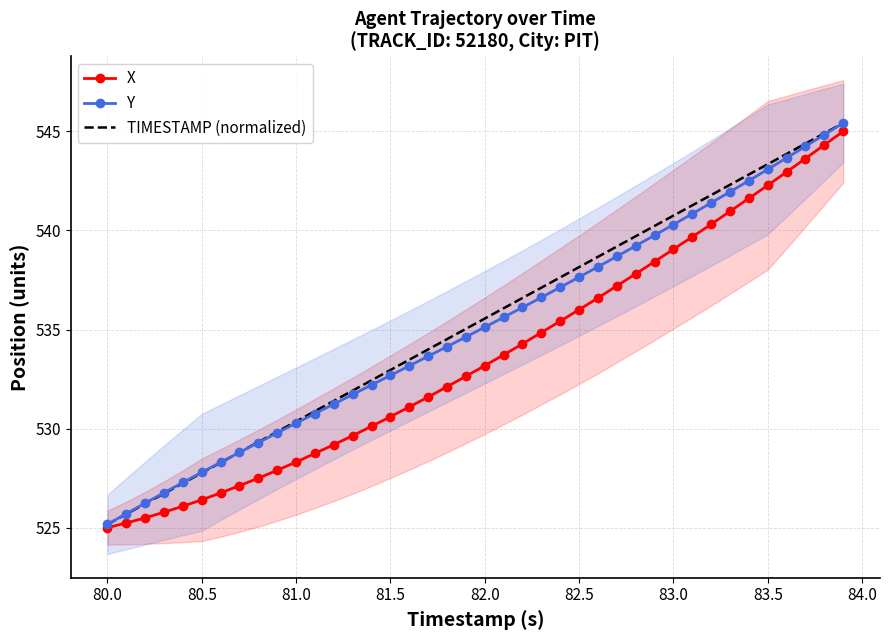

True or false: Y has a value of 259.6 at 83.5.

False